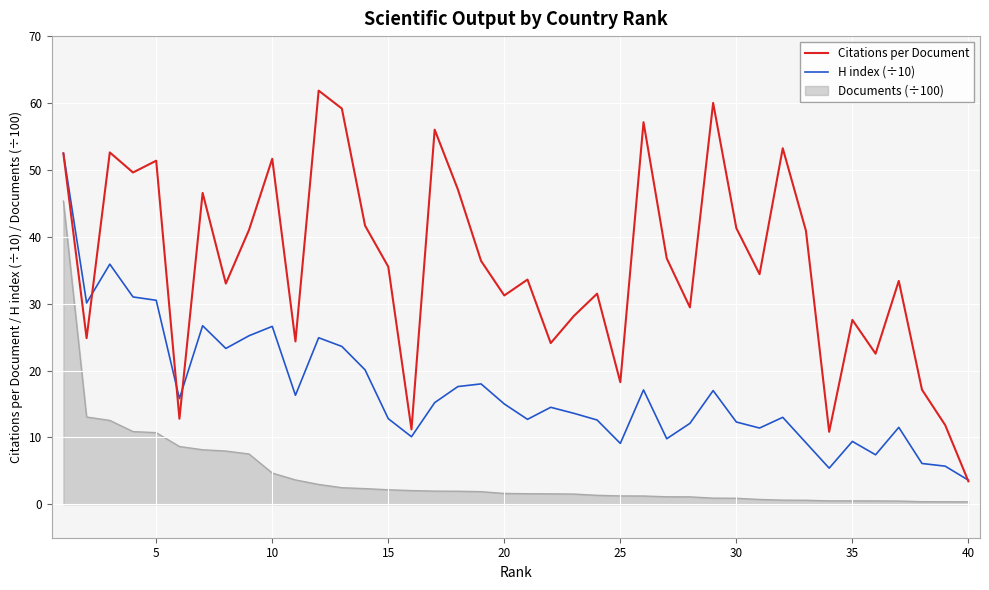

Which series has the largest total across all categories?

Citations per Document